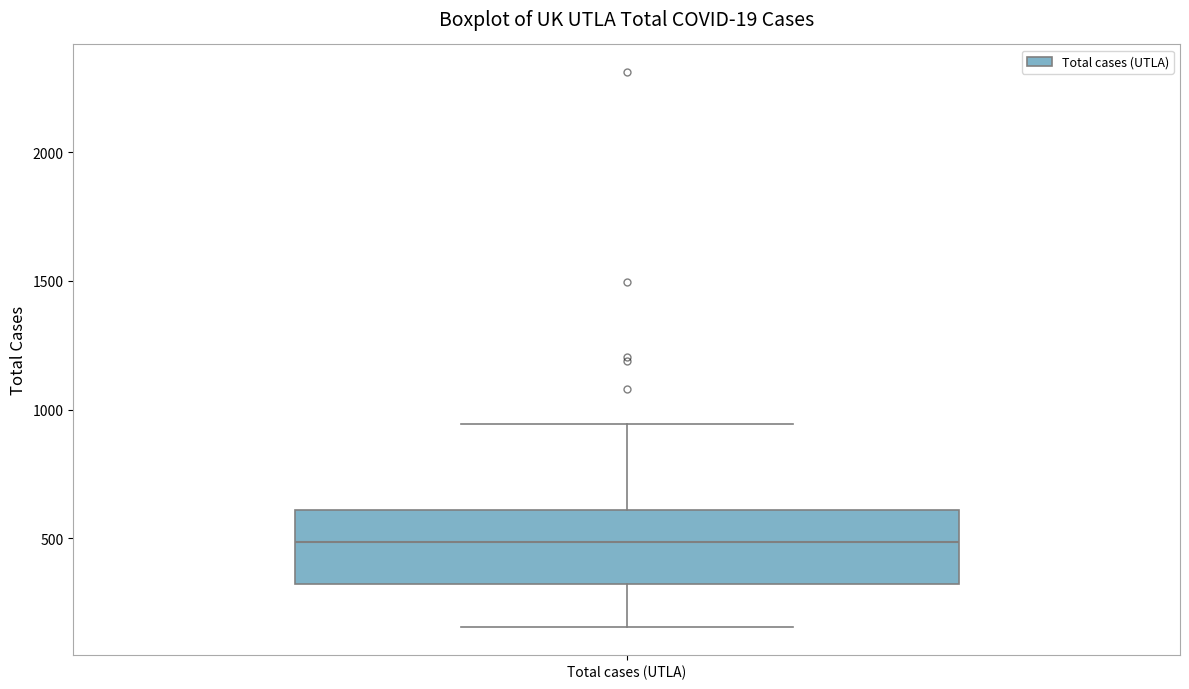

Where is the lower edge of the box for Total cases (UTLA) on the y-axis? The values are not printed on the chart, so give them approximately, as read against the axis.

300